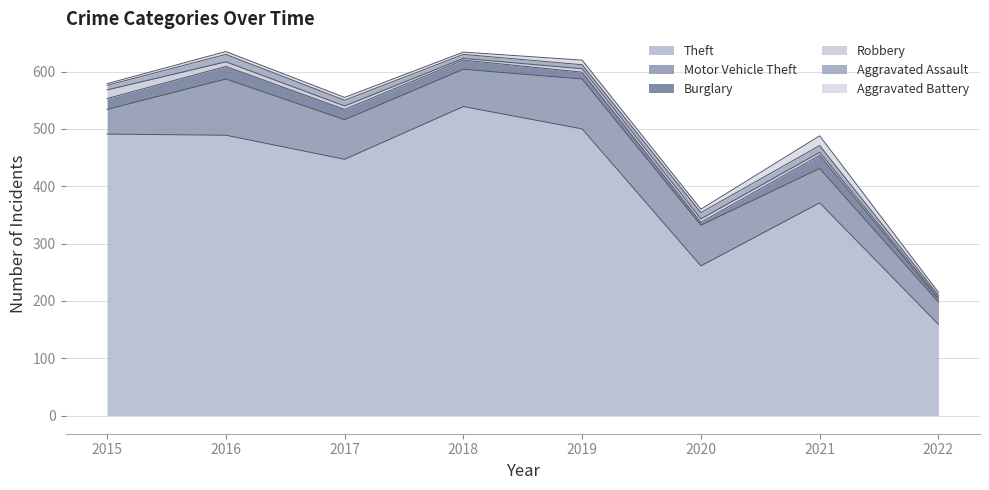

At which category is the sum across all series the highest?

2016